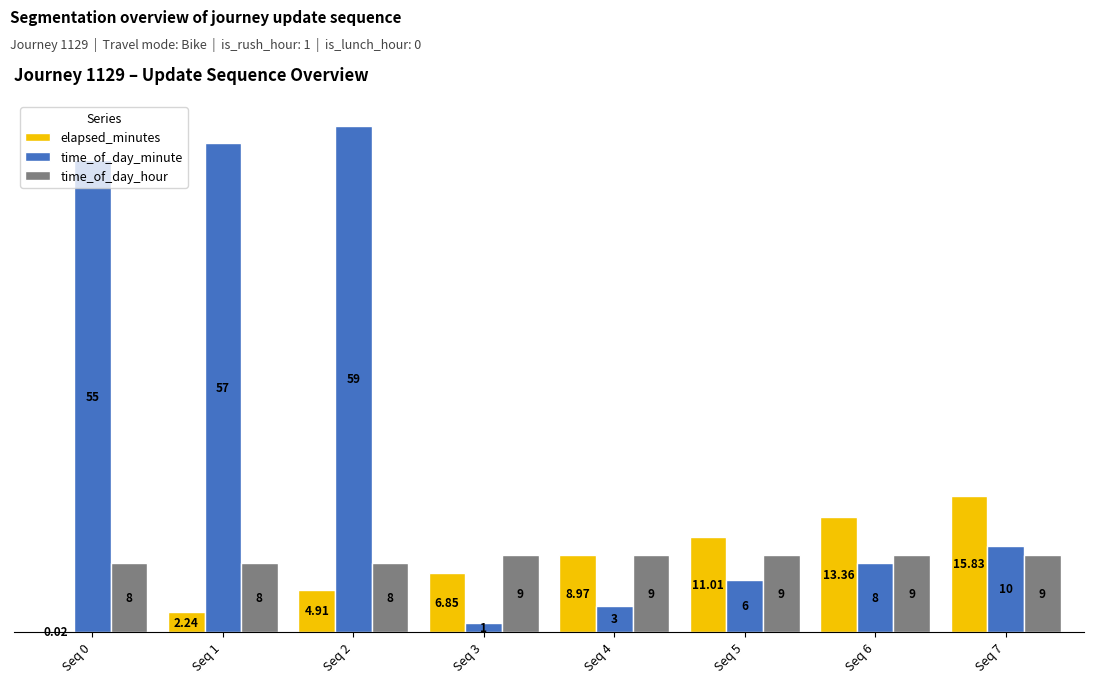

How many time_of_day_hour values are between 8 and 9?

8